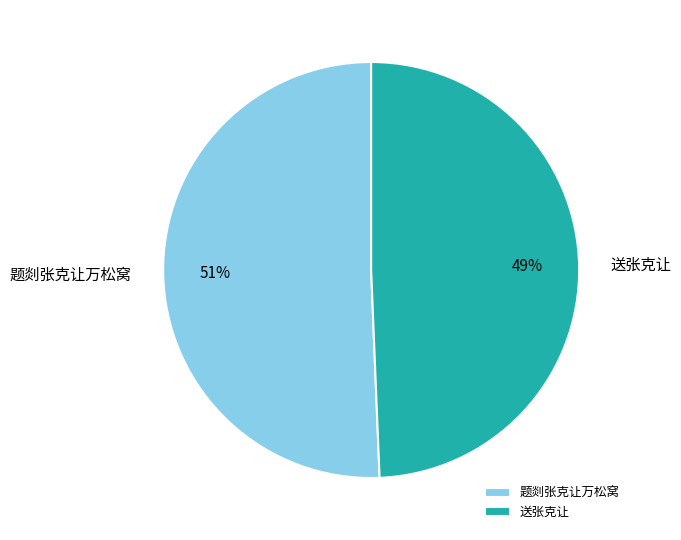

Does any single category account for the majority?

Yes